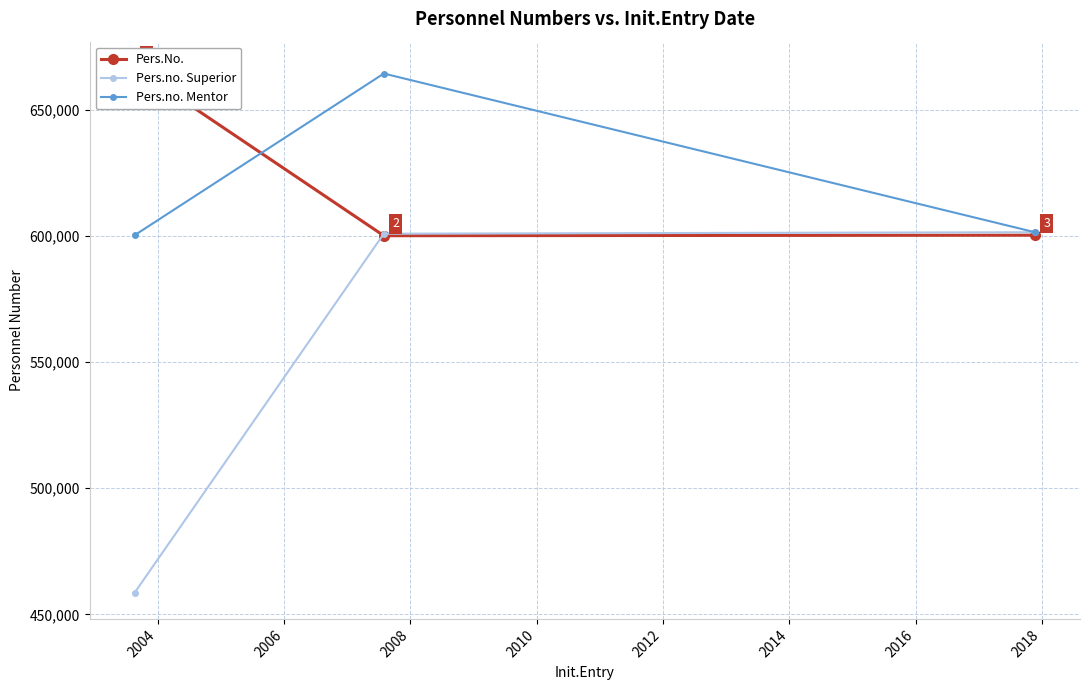

Reading left to right, extract all data points from this chart.

Pers.No.: 666655	600125	600334
Pers.no. Superior: 458612	600928	601505
Pers.no. Mentor: 600334	664422	601505